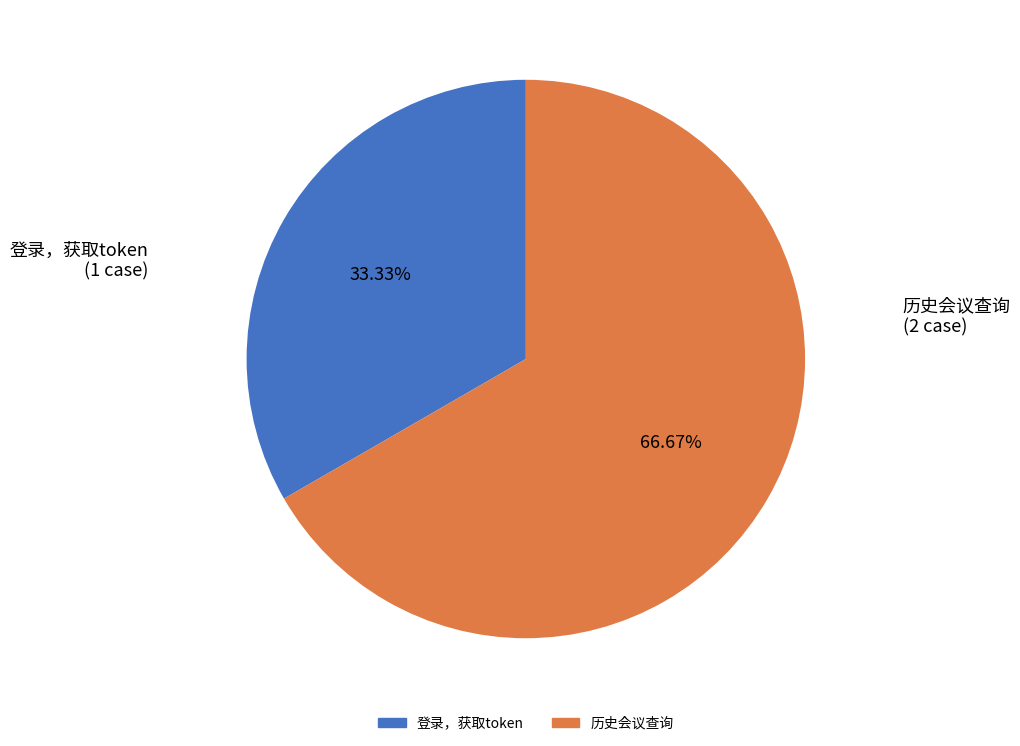

Rank the categories by value from highest to lowest.

历史会议查询, 登录，获取token